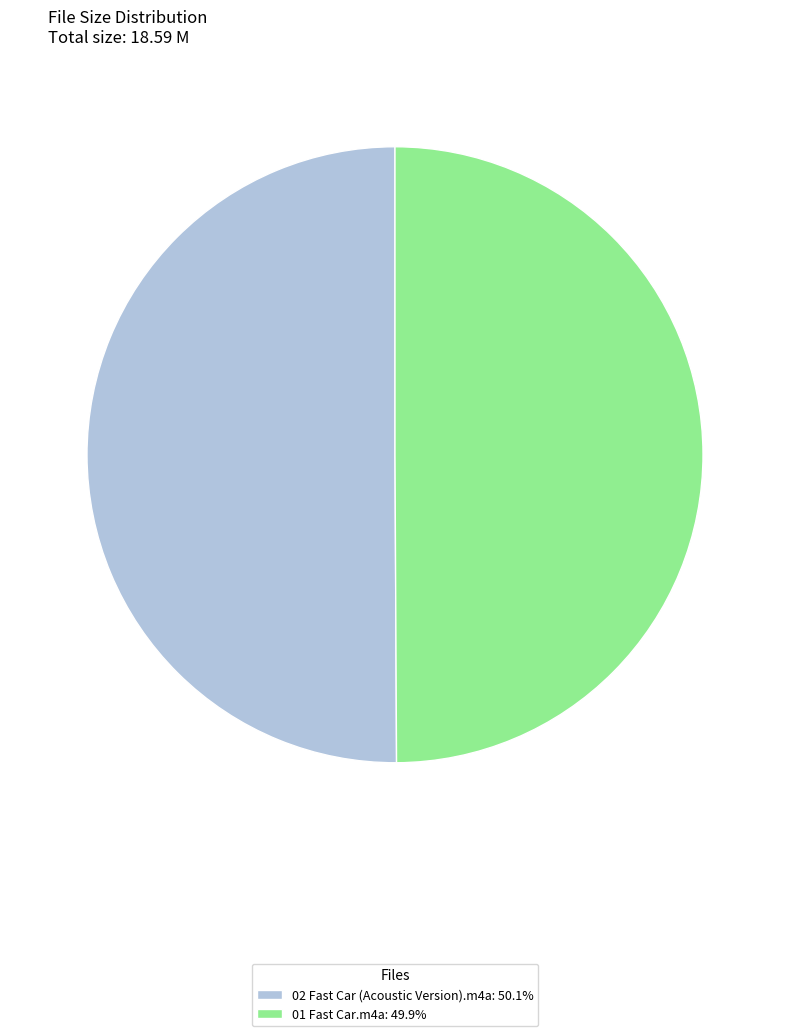

Do 02 Fast Car (Acoustic Version).m4a: 50.1% and 01 Fast Car.m4a: 49.9% together represent more than half of the pie?

Yes